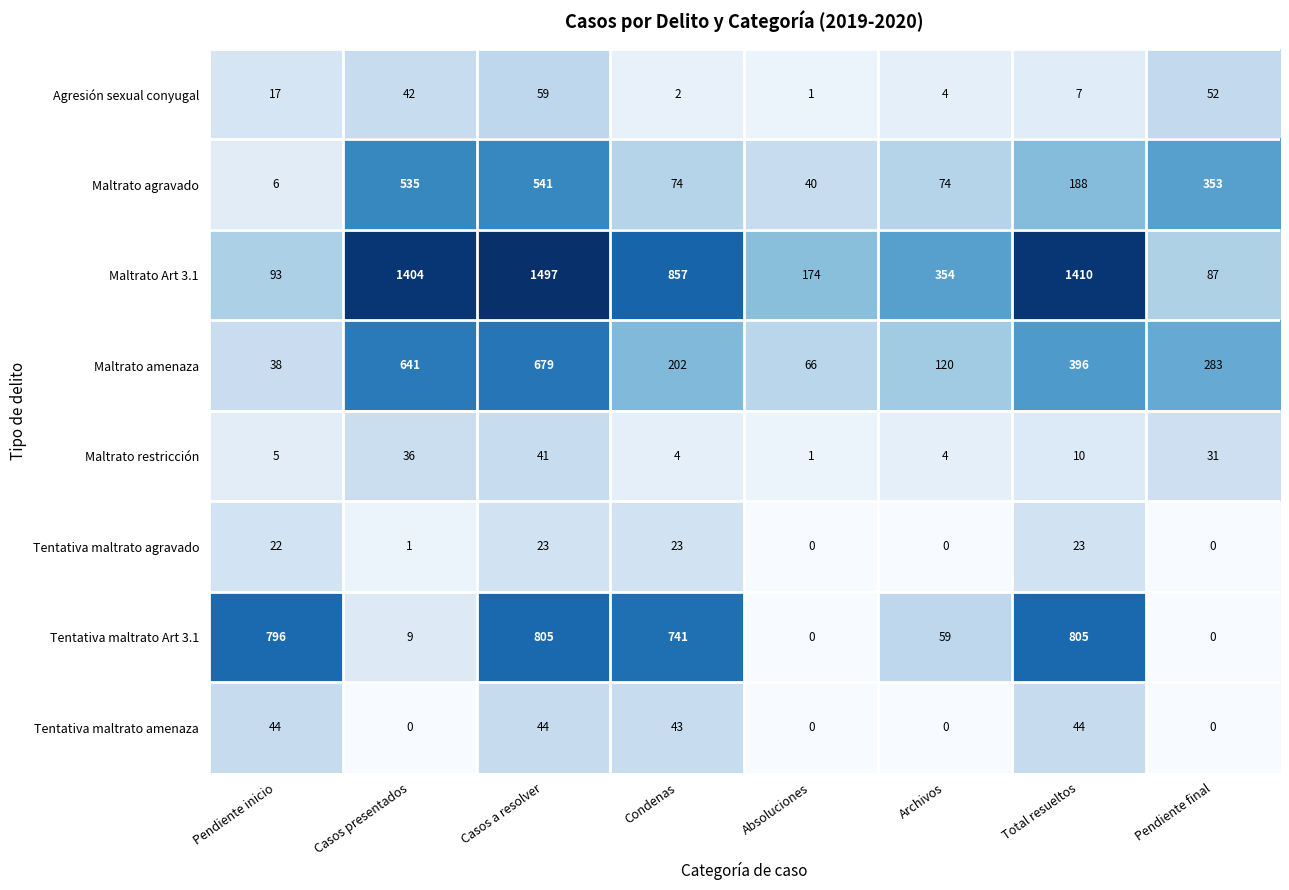

The value of Maltrato agravado at Casos a resolver is 541. True or false?

True